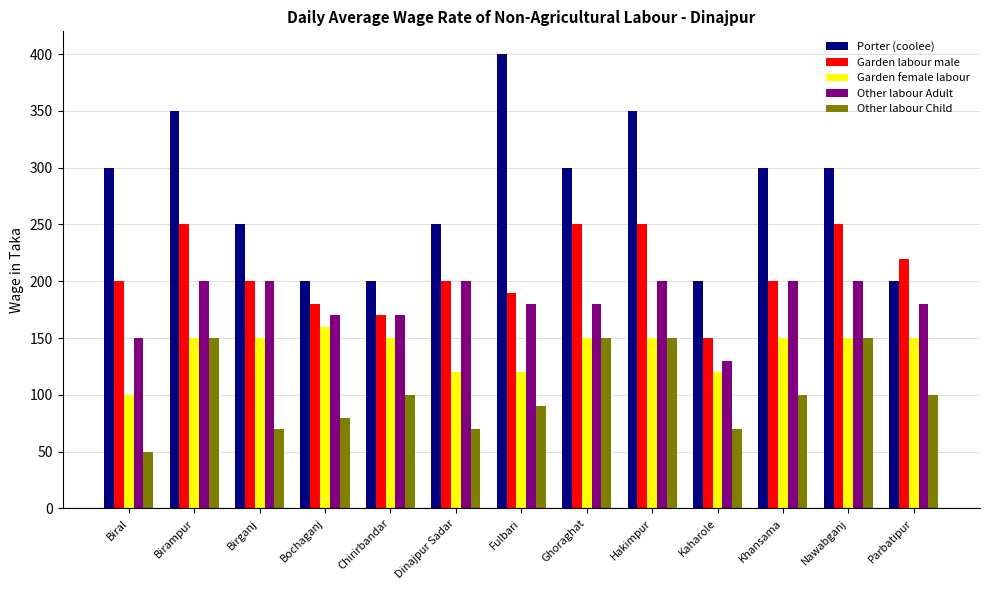

True or false: Garden labour male has a value of 170 at Chirirbandar.

True